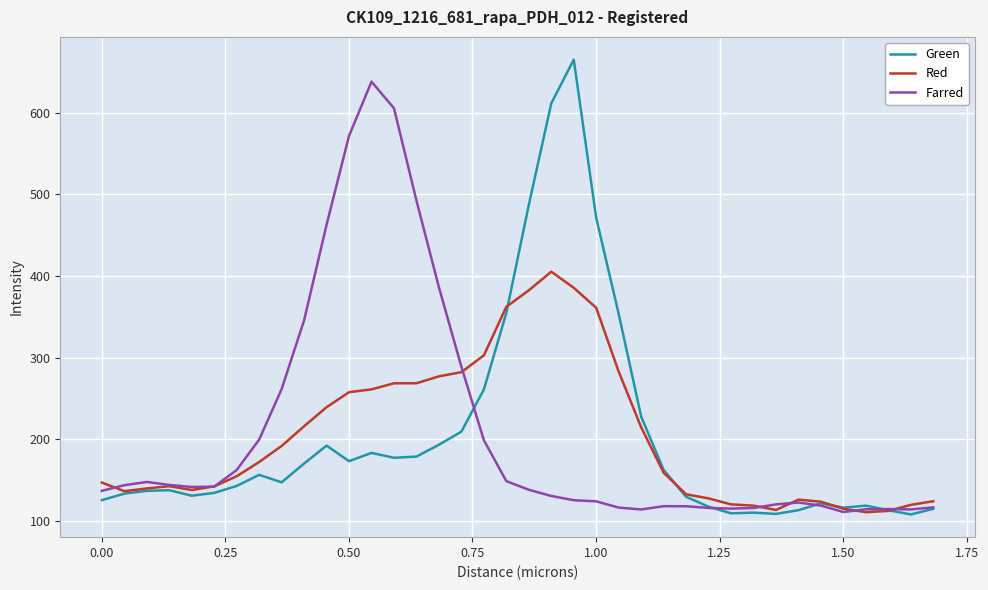

List the series in order of their peak value, highest first.

Green, Farred, Red